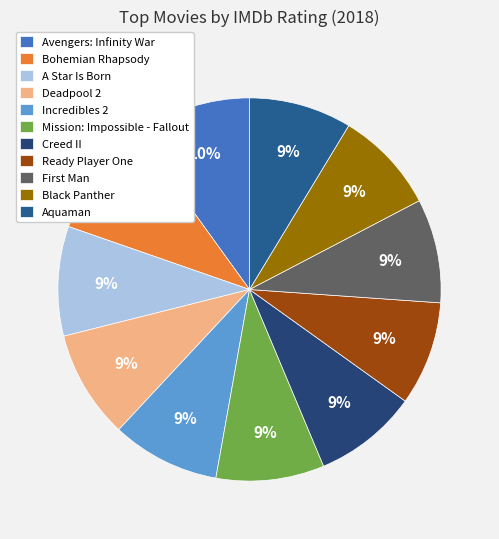

The Ready Player One slice represents 1% of the pie. True or false?

False